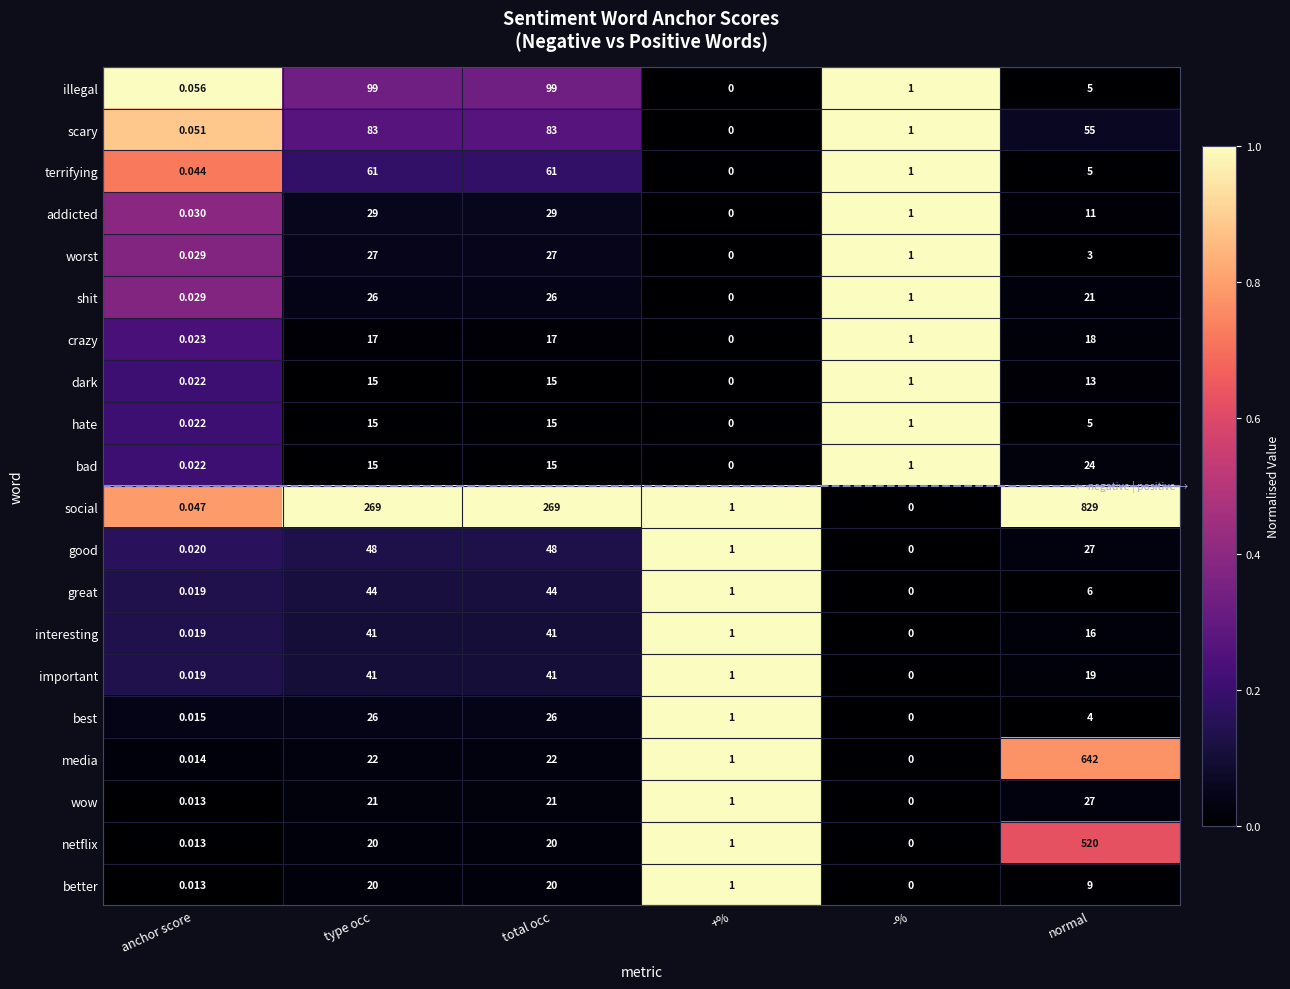

At which category is the sum across all series the highest?

normal